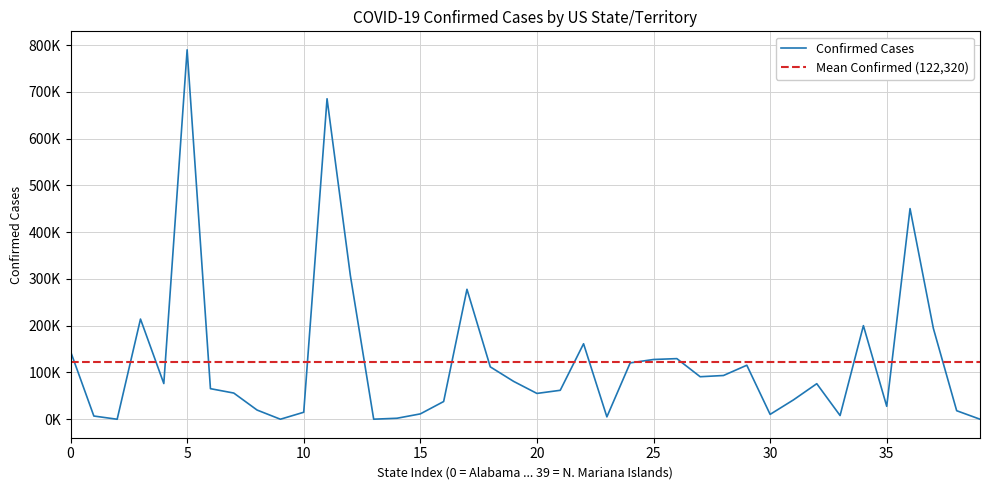

What is the difference between the second highest and minimum values?

685439